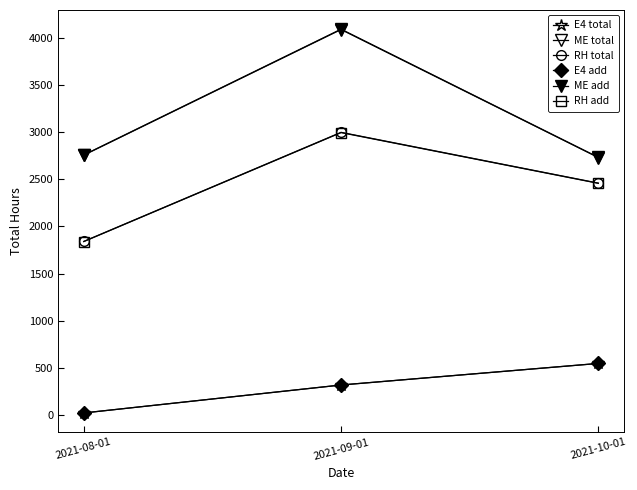

Which series has the largest total across all categories?

ME total